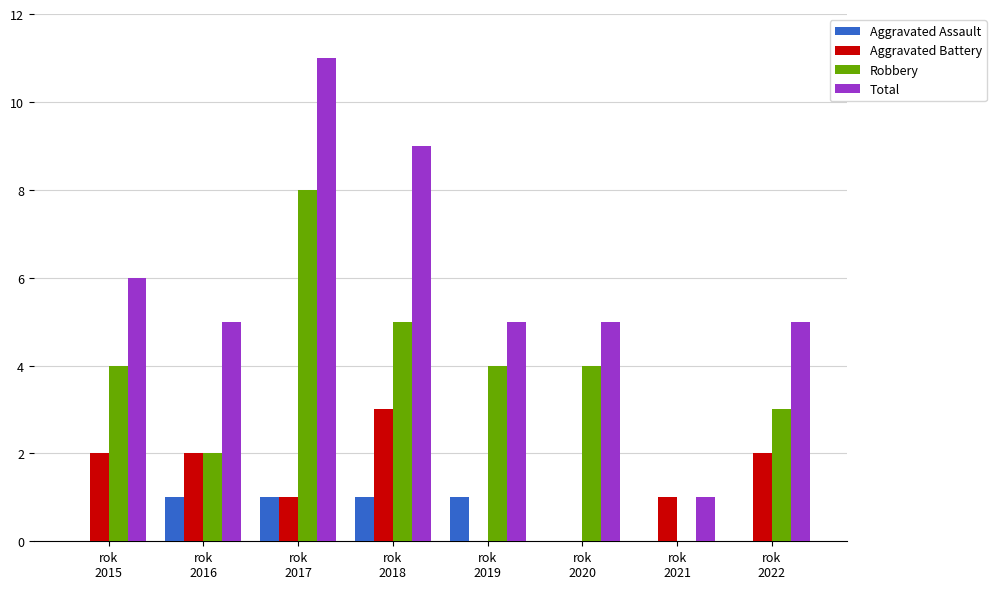

What is the sum of all Aggravated Battery values?

11